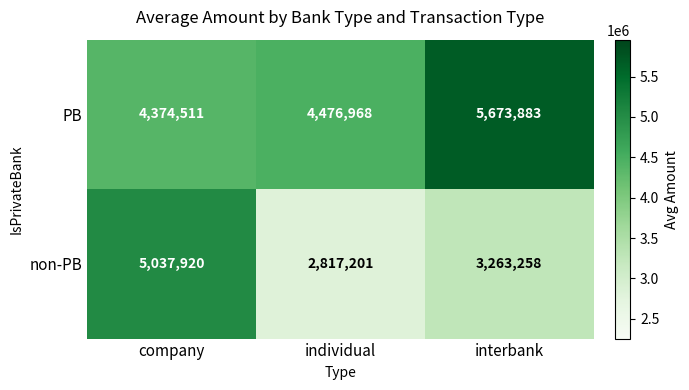

At which category is the sum across all series the highest?

company